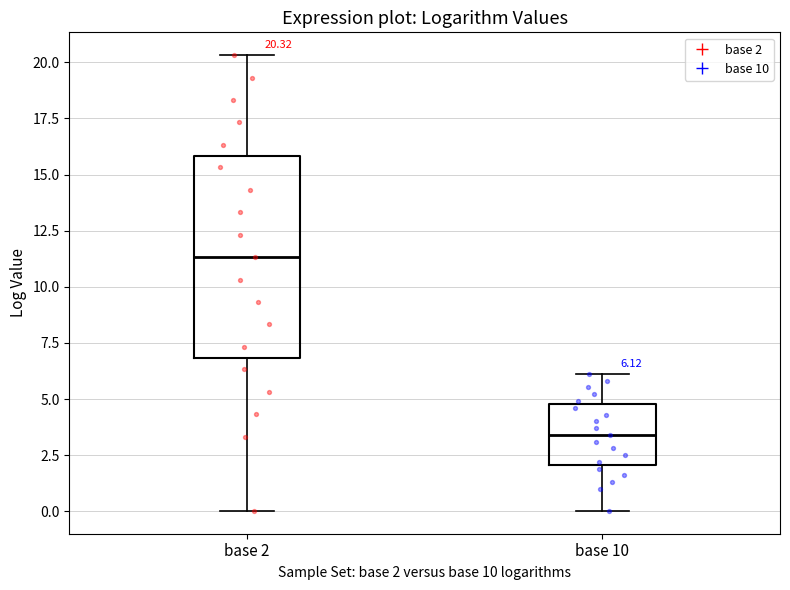

Which box is the tallest, from its lower edge to its upper edge?

base 2